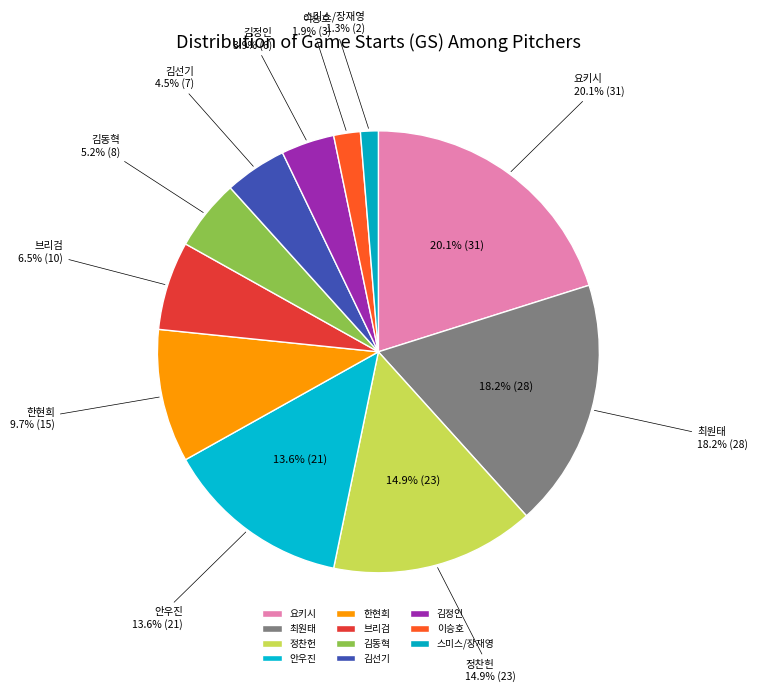

Is there a majority slice in this chart?

No